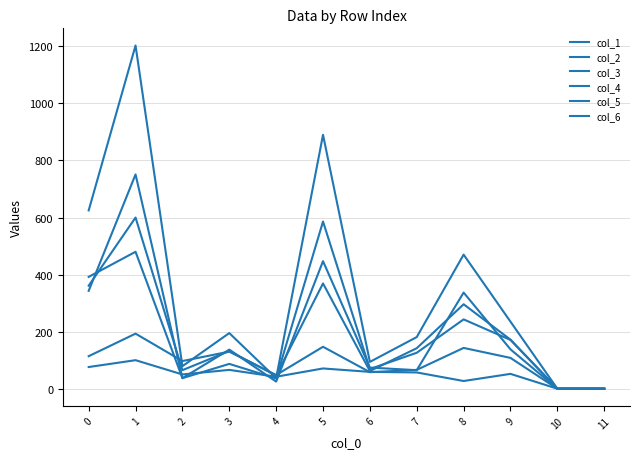

Where do col_3 and col_5 first cross each other?

1 and 2